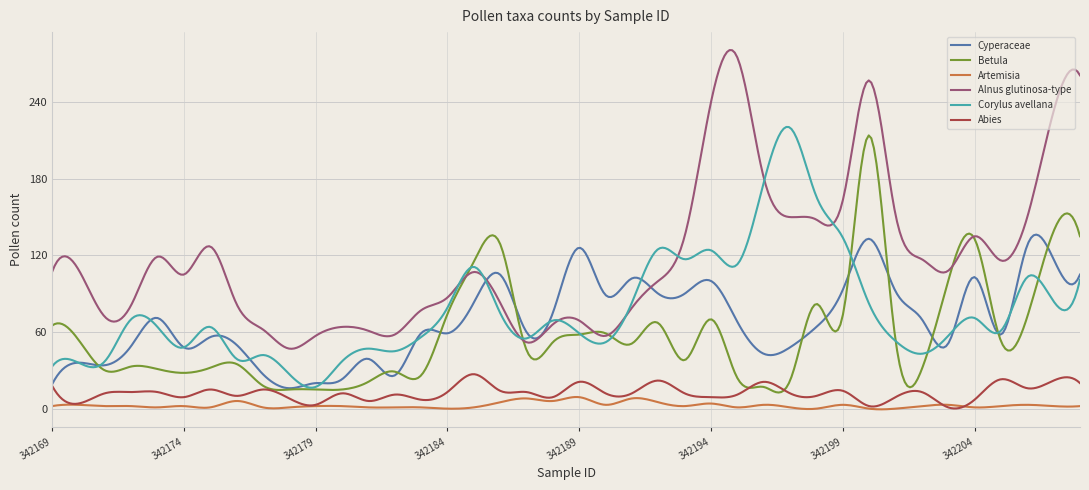

True or false: Alnus glutinosa-type and Abies intersect in this chart.

False